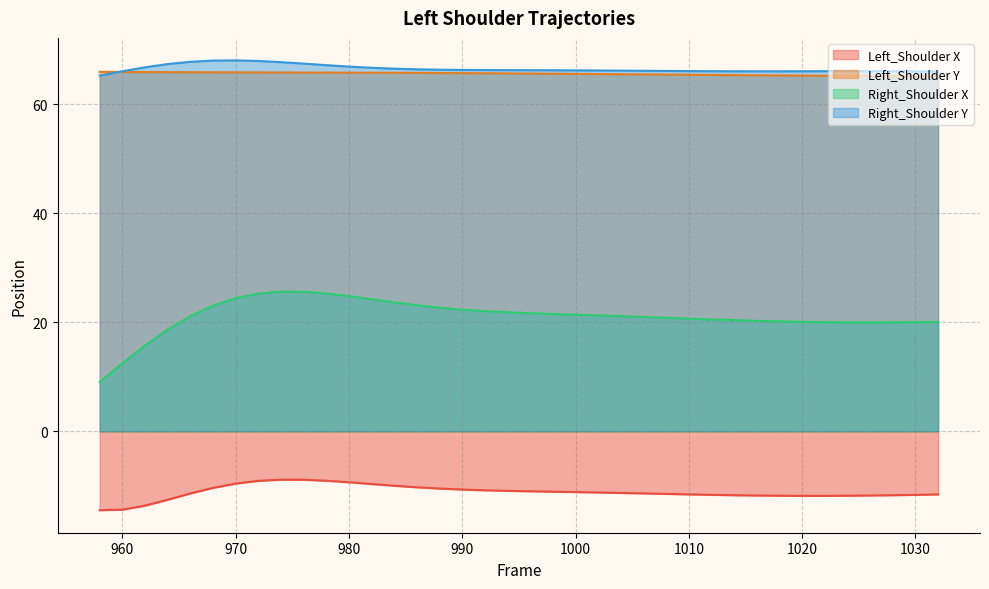

In Right_Shoulder Y, how many points are lower than both neighbors (excluding endpoints)?

1